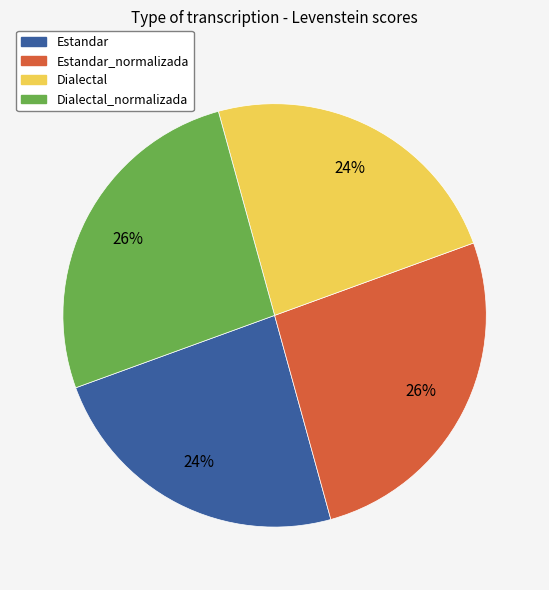

To the nearest percent, what percentage of the pie is Dialectal_normalizada?

26%